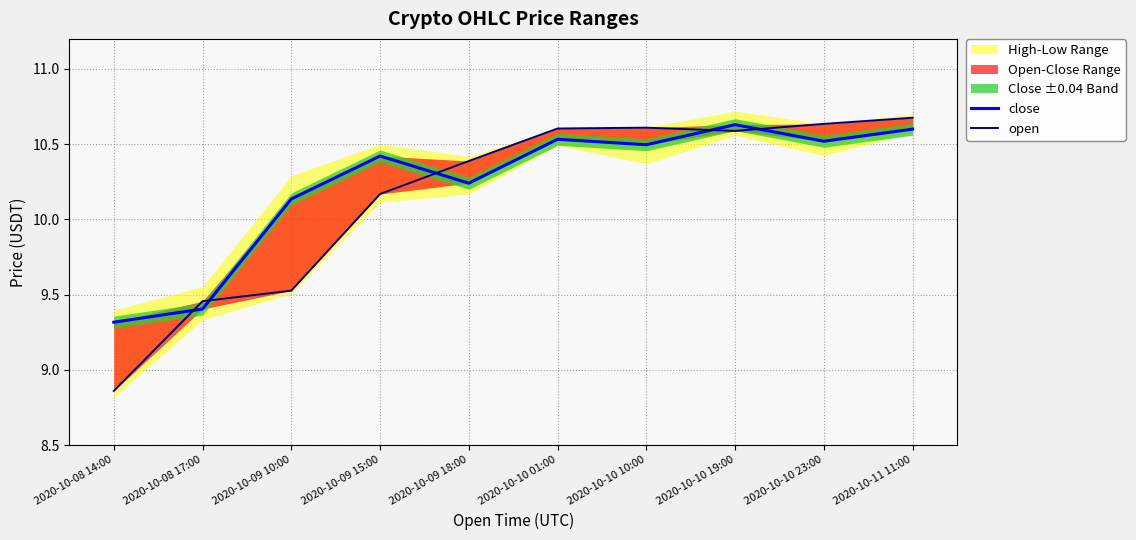

List the labels in order of open value, smallest first.

2020-10-08 14:00, 2020-10-08 17:00, 2020-10-09 10:00, 2020-10-09 15:00, 2020-10-09 18:00, 2020-10-10 19:00, 2020-10-10 01:00, 2020-10-10 10:00, 2020-10-10 23:00, 2020-10-11 11:00